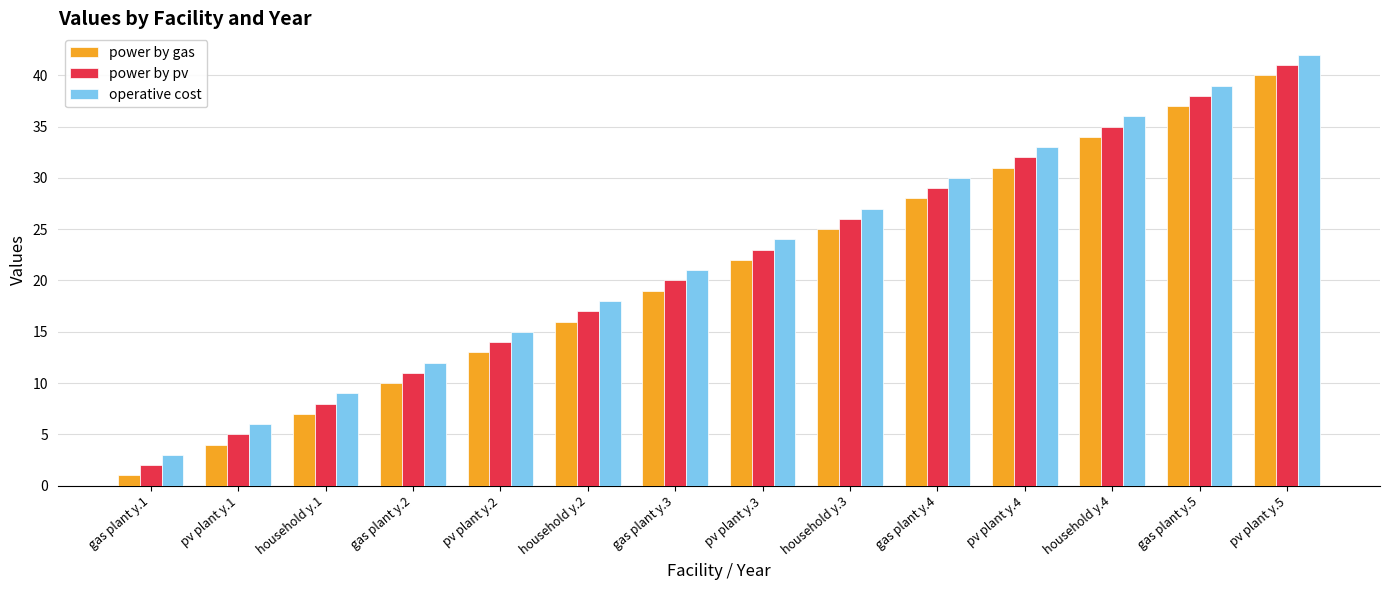

Is the value of power by pv at household y.4 greater than the value of power by gas at pv plant y.3?

Yes